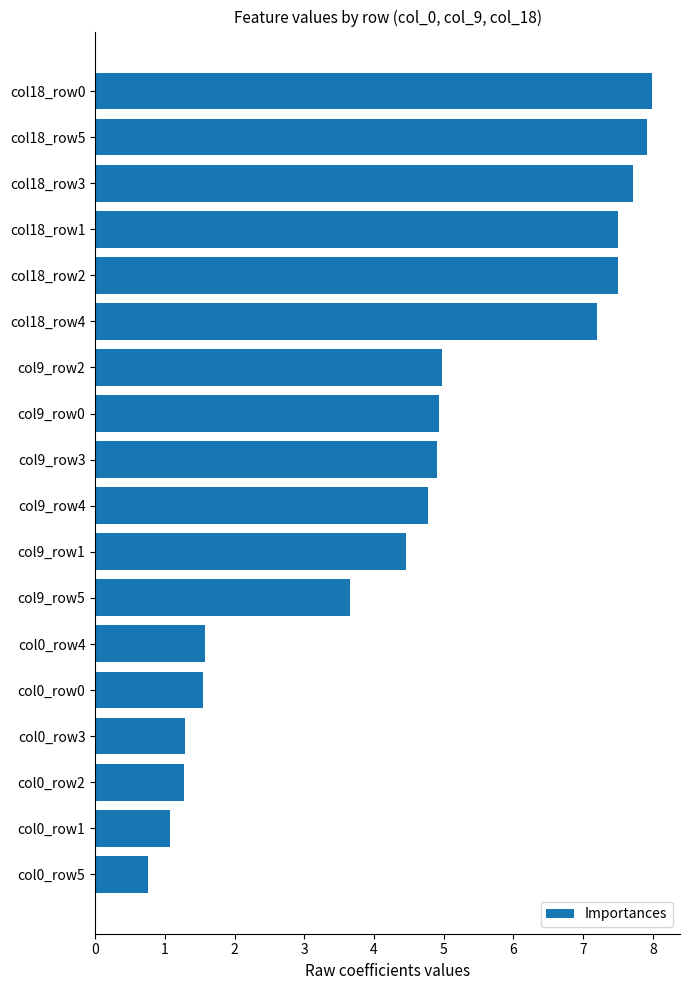

What is the minimum value shown in the chart?

0.8